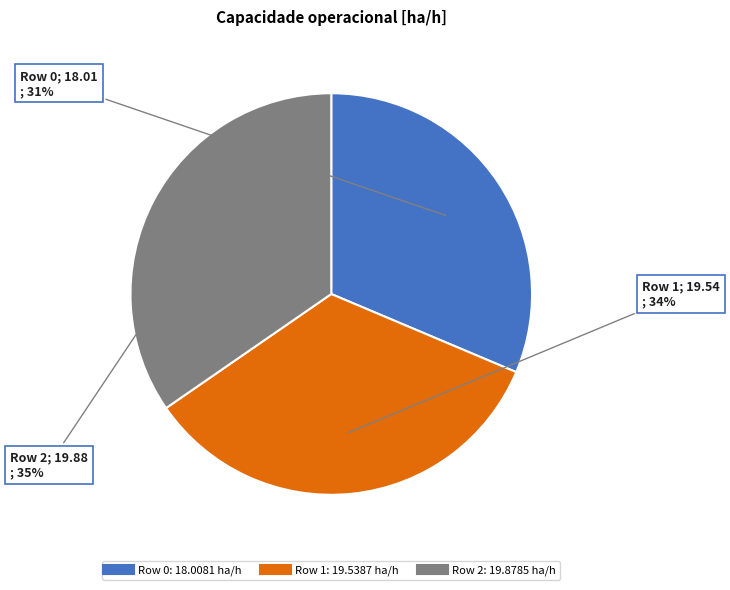

To the nearest percent, what is the difference between the Row 1 and Row 0 slice percentages?

3%